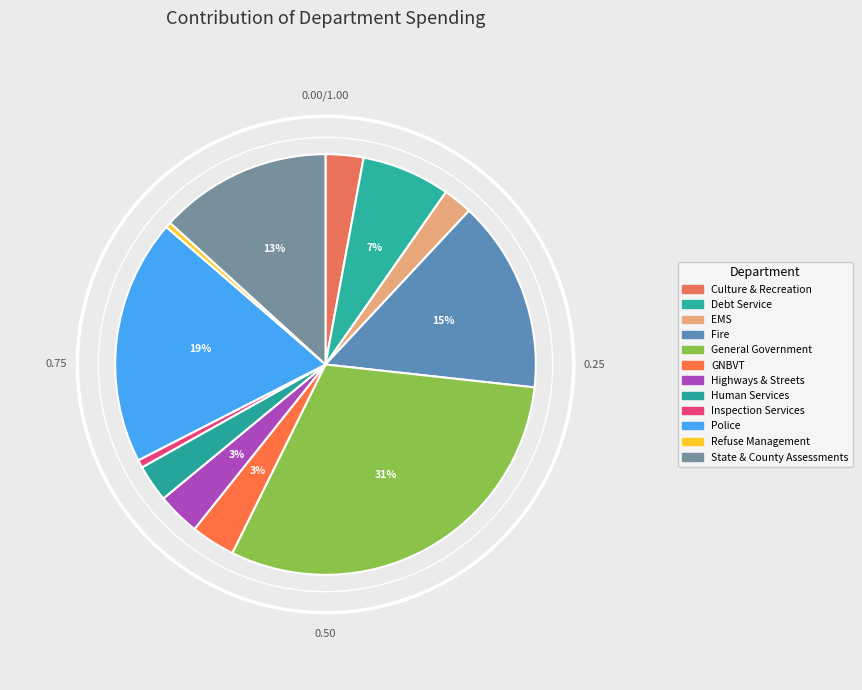

Count the number of slices in the pie.

12